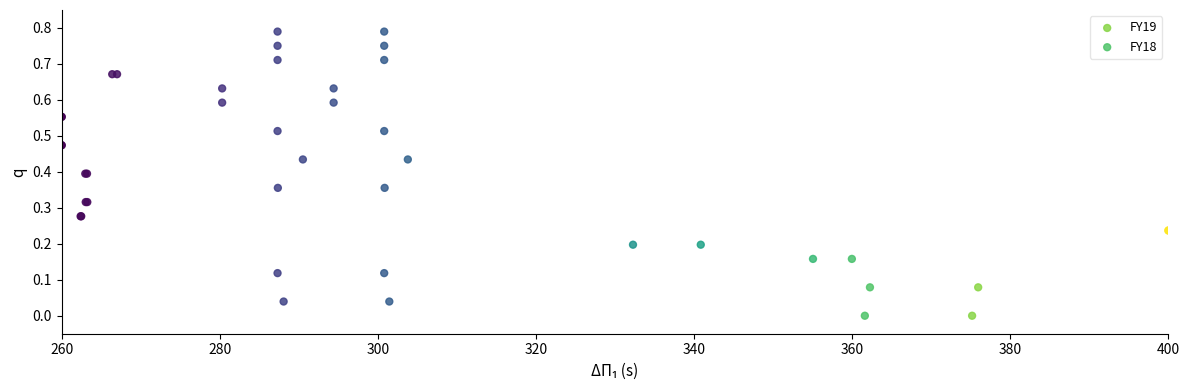

What are all the series names shown in the legend?

FY19, FY18